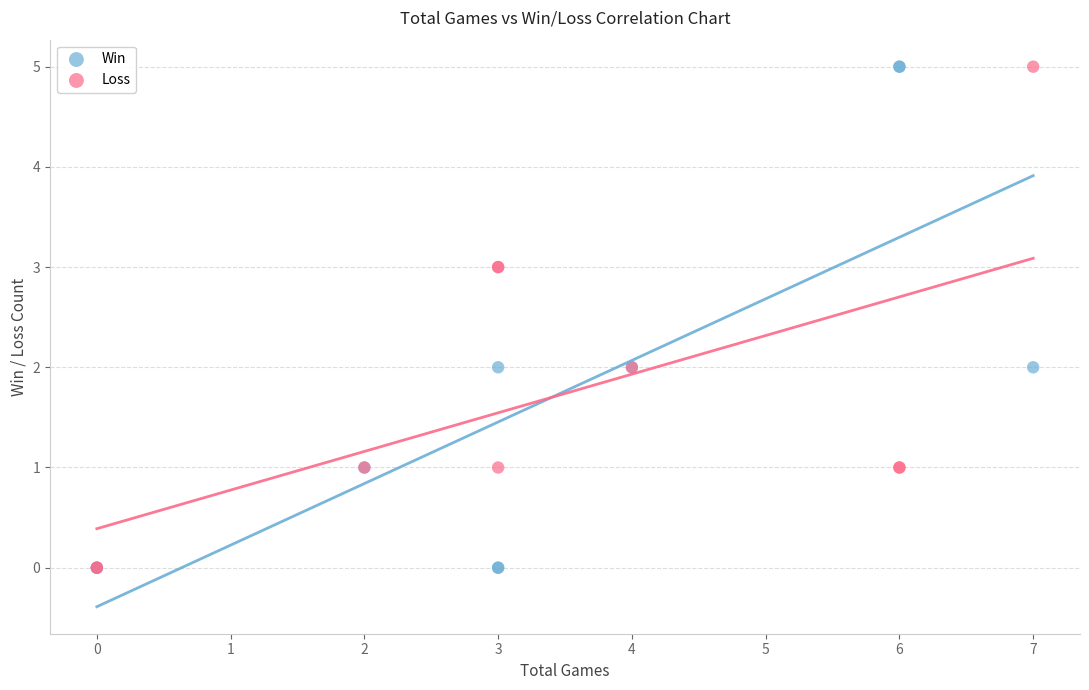

What are all the series names shown in the legend?

Win, Loss